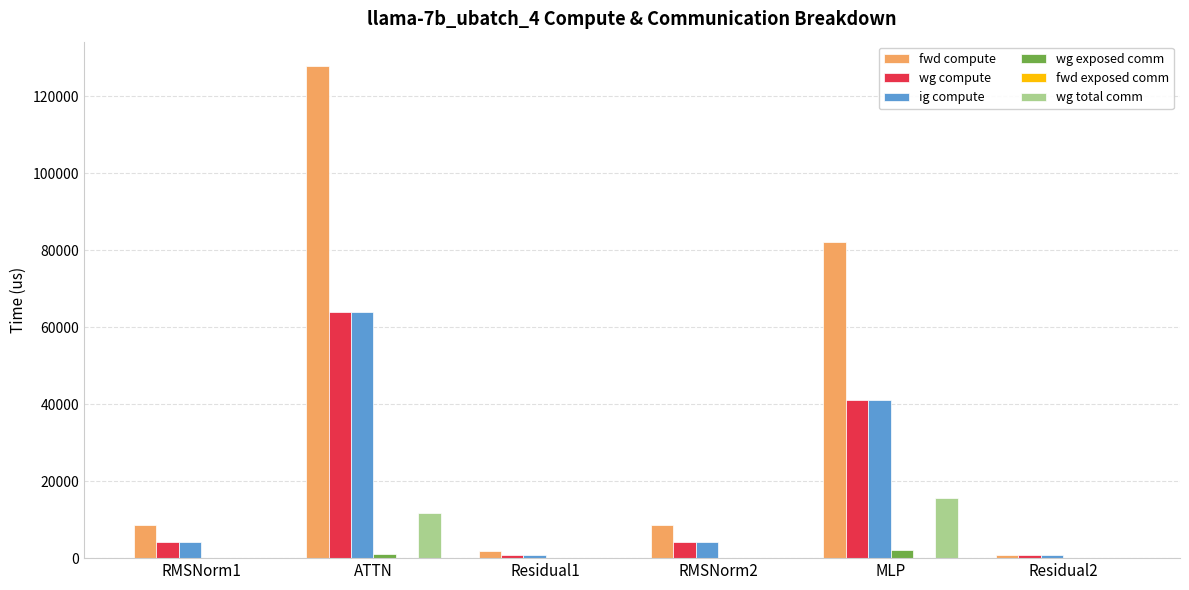

At which category is the sum across all series the highest?

ATTN